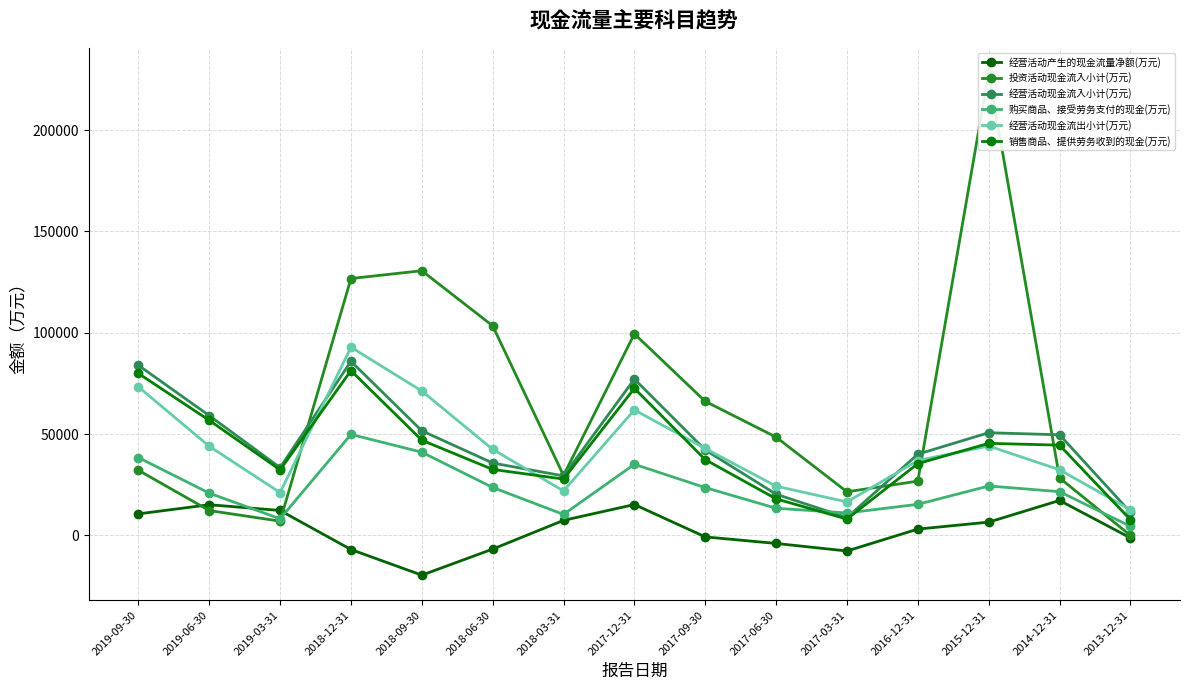

What is the sum of the 经营活动现金流出小计(万元) values at 2018-12-31 and 2014-12-31?

125285